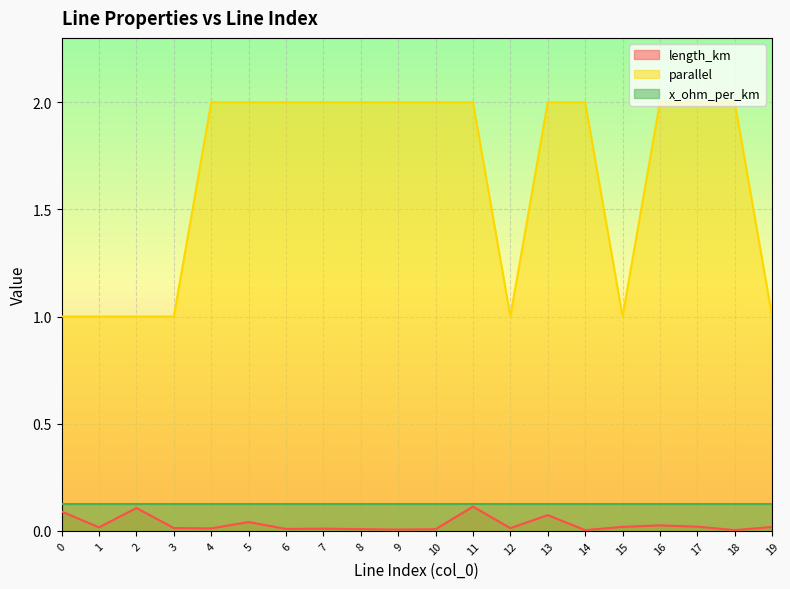

True or false: parallel and length_km intersect in this chart.

False